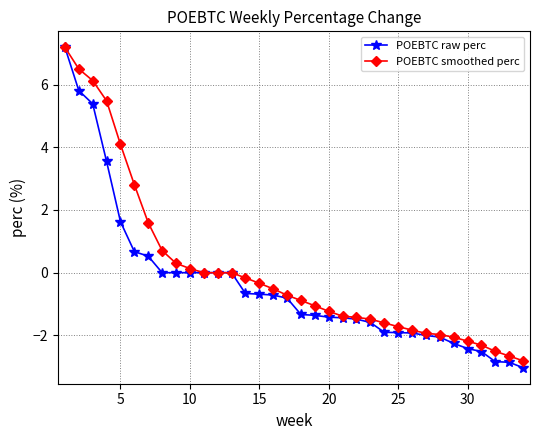

What is the maximum value for POEBTC smoothed perc?

7.2